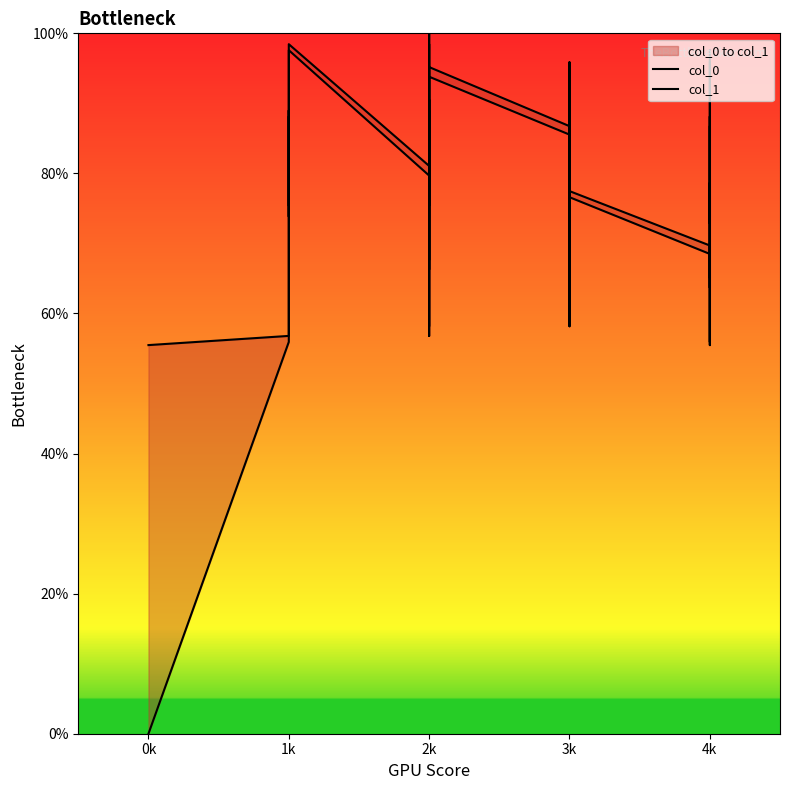

What is the sum of all col_0 values?

29.8